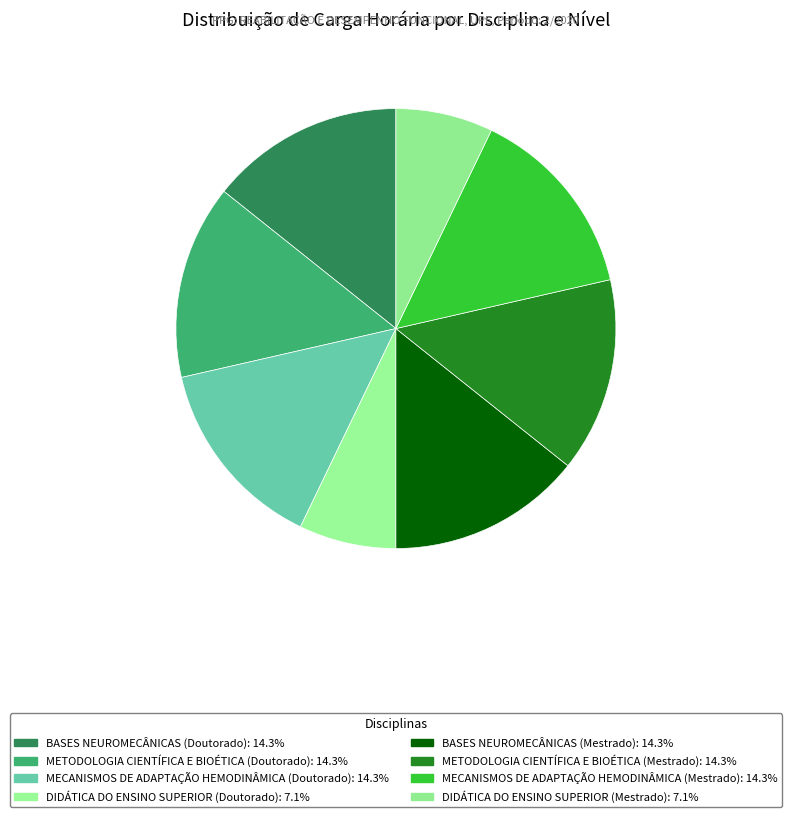

True or false: DIDÁTICA DO ENSINO SUPERIOR (Doutorado) accounts for 7% of the total.

True